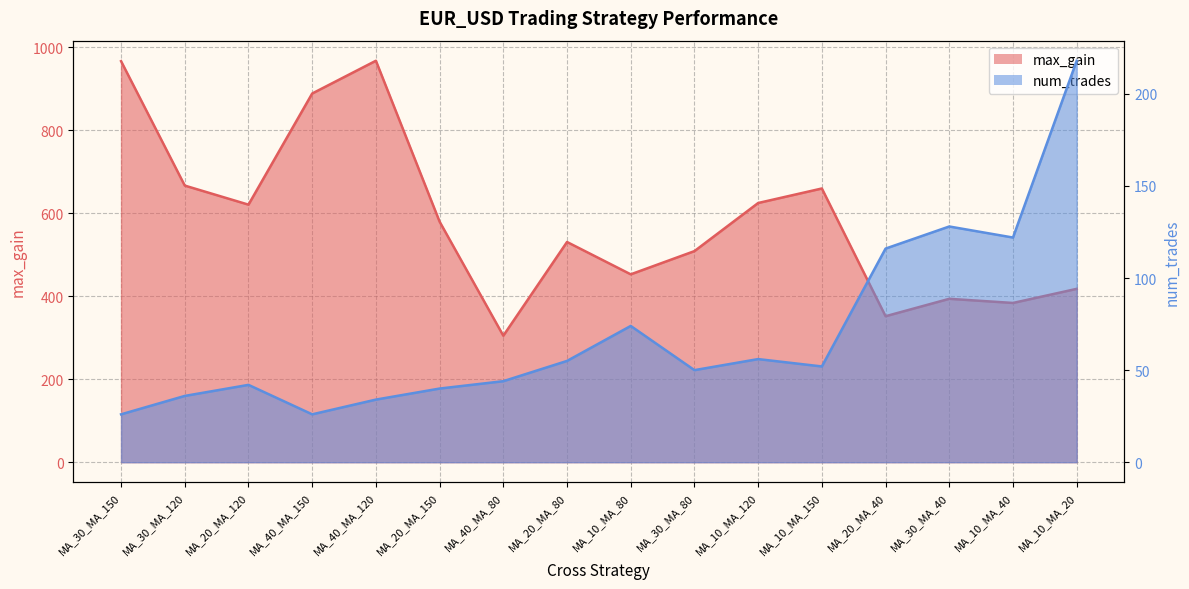

Rank the categories by max_gain value from highest to lowest.

MA_40_MA_120, MA_30_MA_150, MA_40_MA_150, MA_30_MA_120, MA_10_MA_150, MA_10_MA_120, MA_20_MA_120, MA_20_MA_150, MA_20_MA_80, MA_30_MA_80, MA_10_MA_80, MA_10_MA_20, MA_30_MA_40, MA_10_MA_40, MA_20_MA_40, MA_40_MA_80